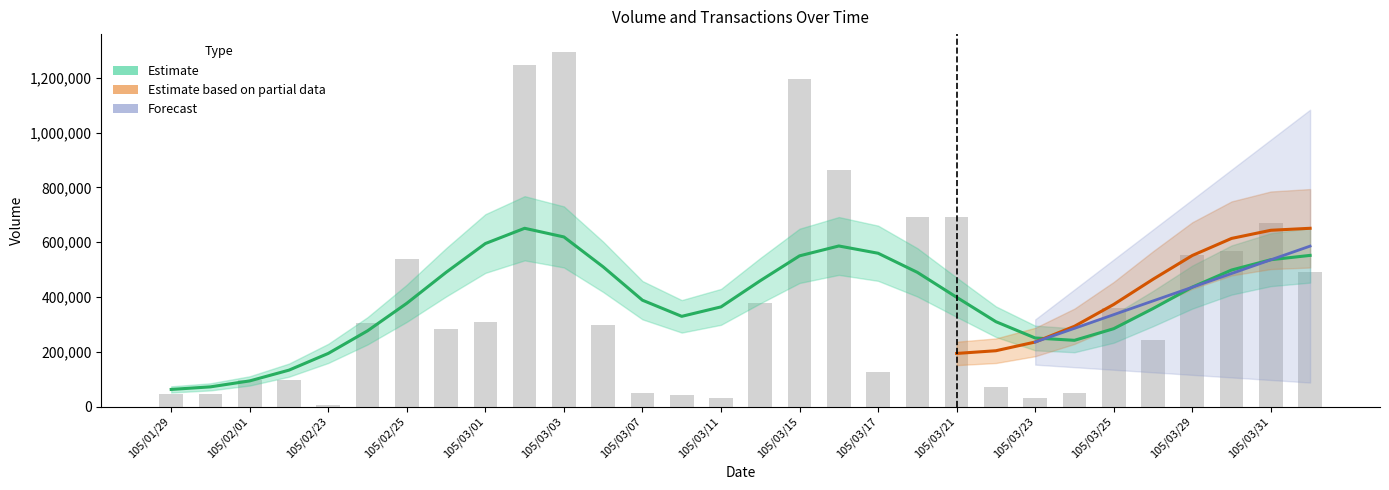

Rank the categories by value from highest to lowest.

105/03/03, 105/03/02, 105/03/15, 105/03/16, 105/03/18, 105/03/21, 105/03/31, 105/03/30, 105/03/29, 105/02/25, 105/04/01, 105/03/14, 105/03/25, 105/03/01, 105/02/24, 105/03/04, 105/02/26, 105/03/28, 105/03/17, 105/02/01, 105/02/02, 105/03/22, 105/03/24, 105/03/07, 105/01/29, 105/01/30, 105/03/08, 105/03/23, 105/03/11, 105/02/23